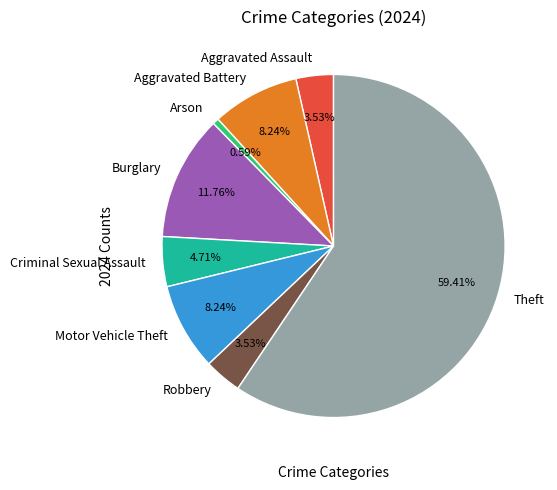

What percentage is NOT represented by Criminal Sexual Assault?

95.3%